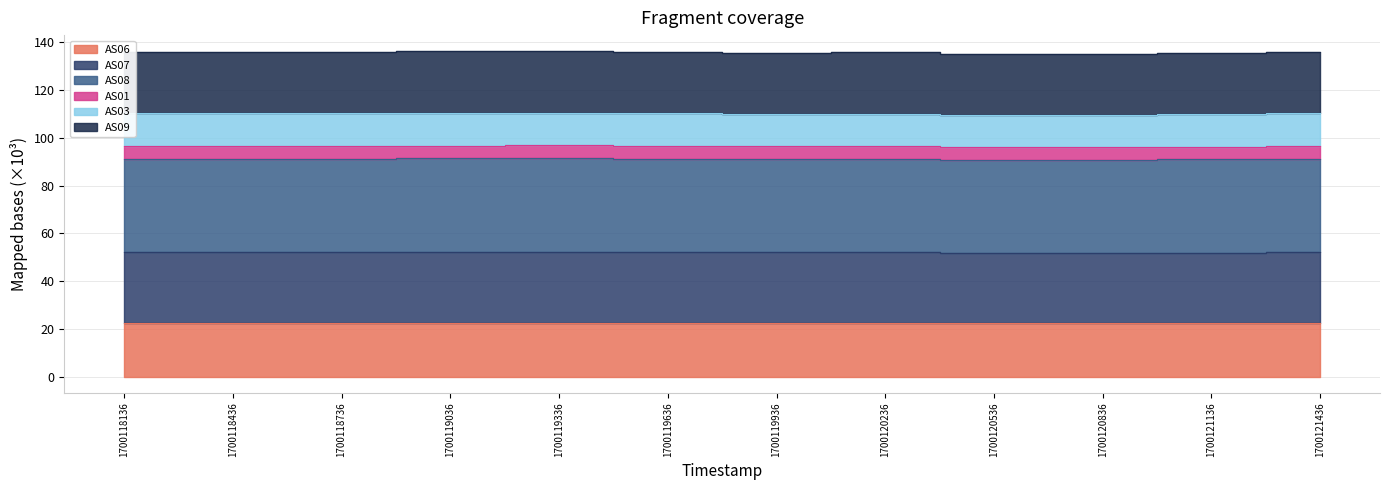

At which category is the sum across all series the highest?

1700119336